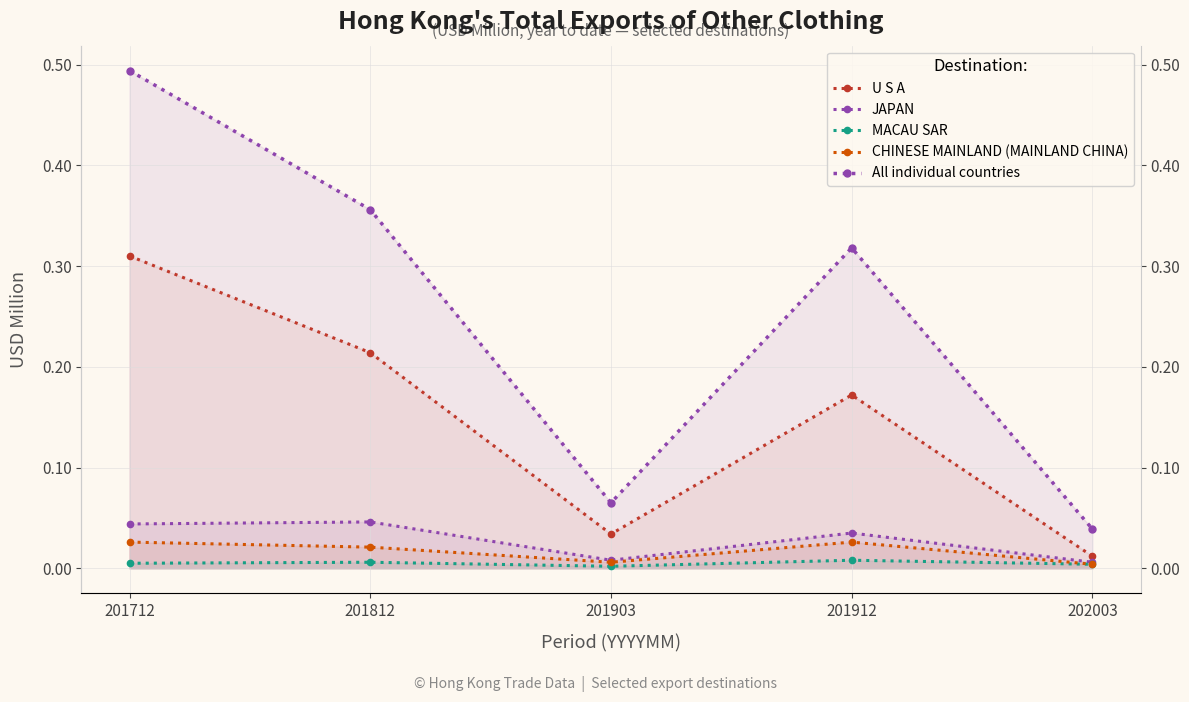

Which label corresponds to the largest value in the chart?

201712